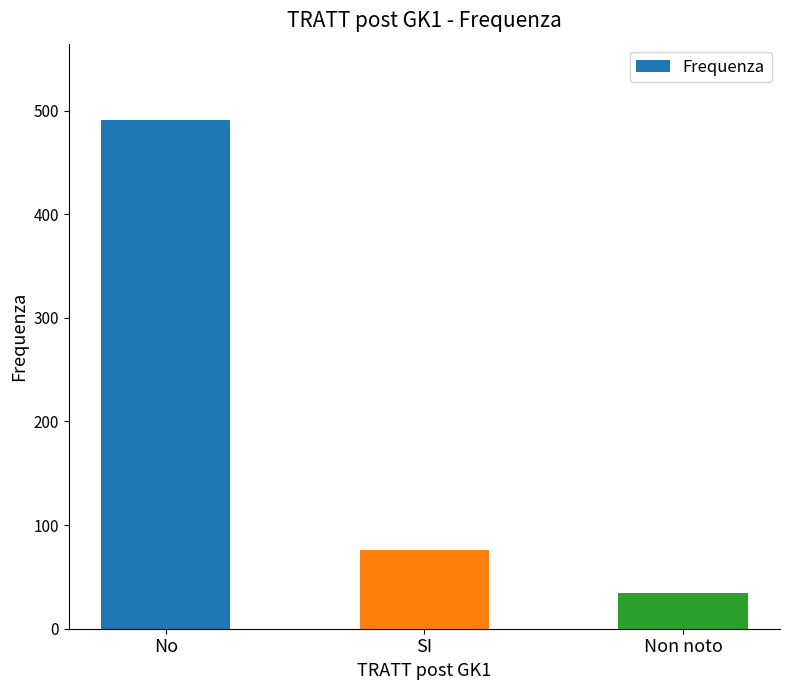

Which has a higher value, Non noto or No?

No